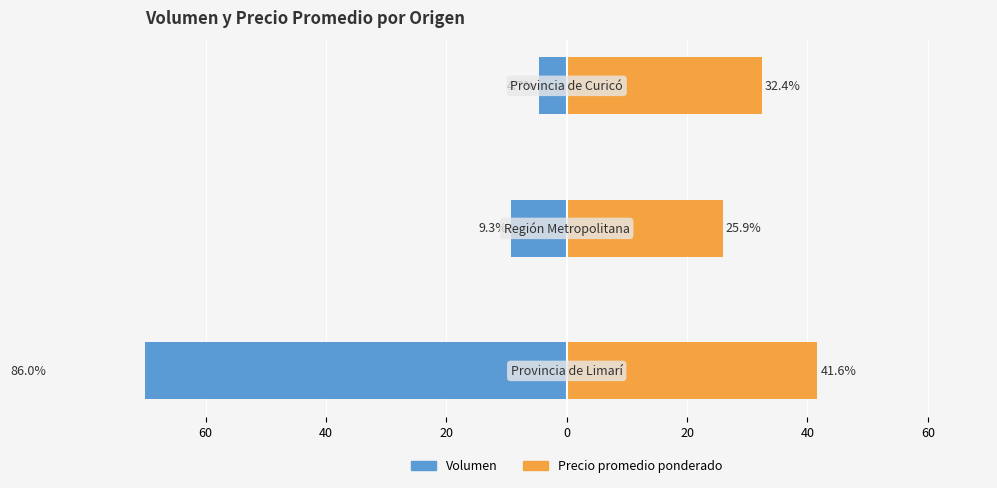

Is it true that Volumen equals -2.8 at 40?

False